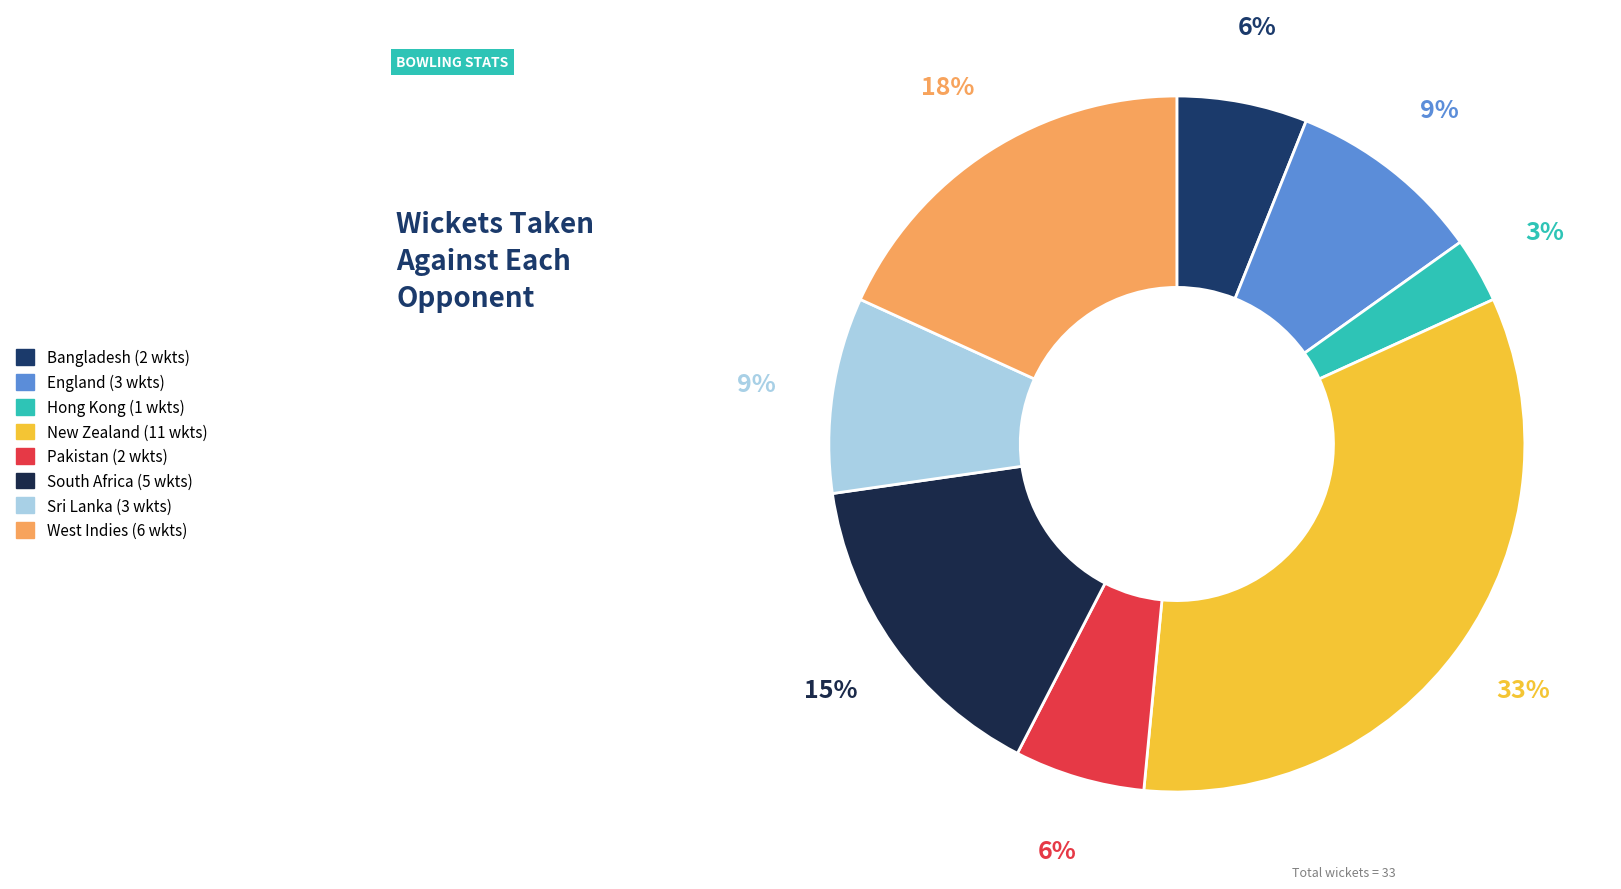

What percentage is the Sri Lanka slice, to the nearest percent?

9%